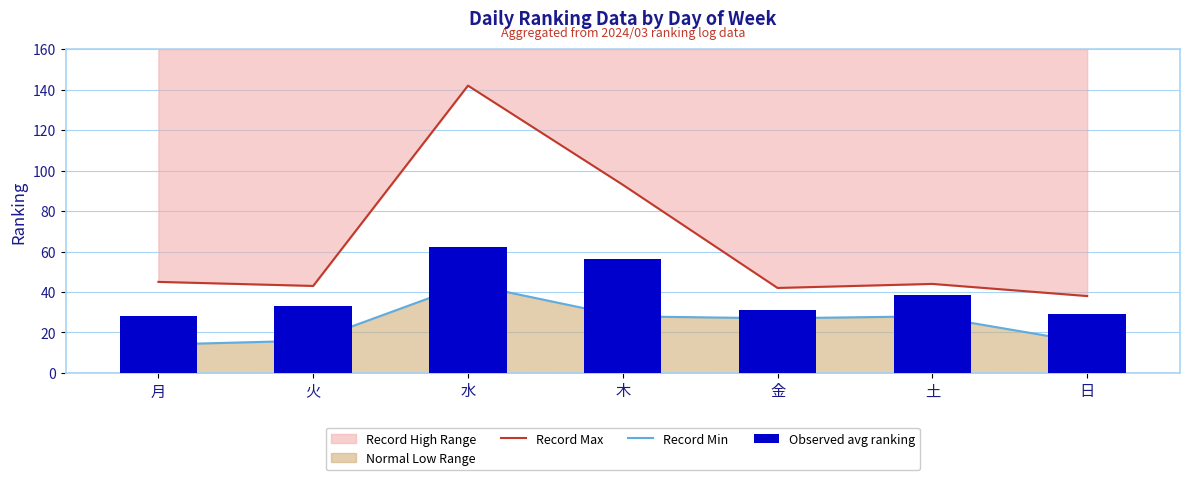

Reading right to left, extract all data points from this chart.

Record Max: 38.0	44.0	42.0	93.0	142.0	43.0	45.0
Record Min: 15.0	28.0	27.0	28.0	44.0	16.0	14.0
Observed avg ranking: 29.0	38.5	31.0	56.5	62.0	33.0	28.0